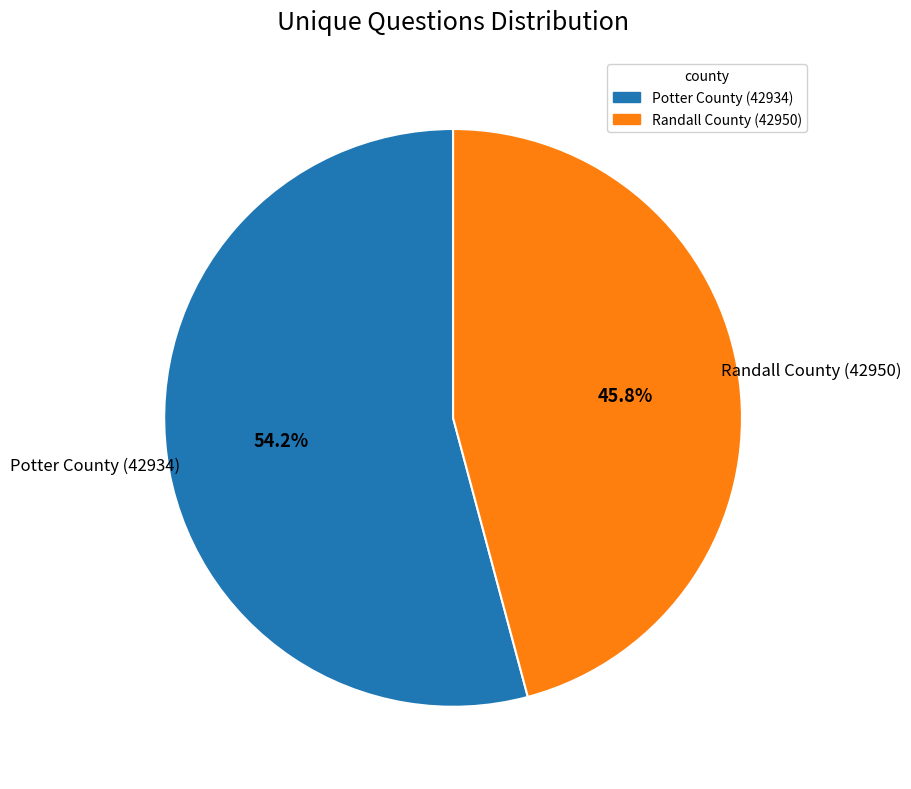

The Potter County (42934) slice represents 54% of the pie. True or false?

True